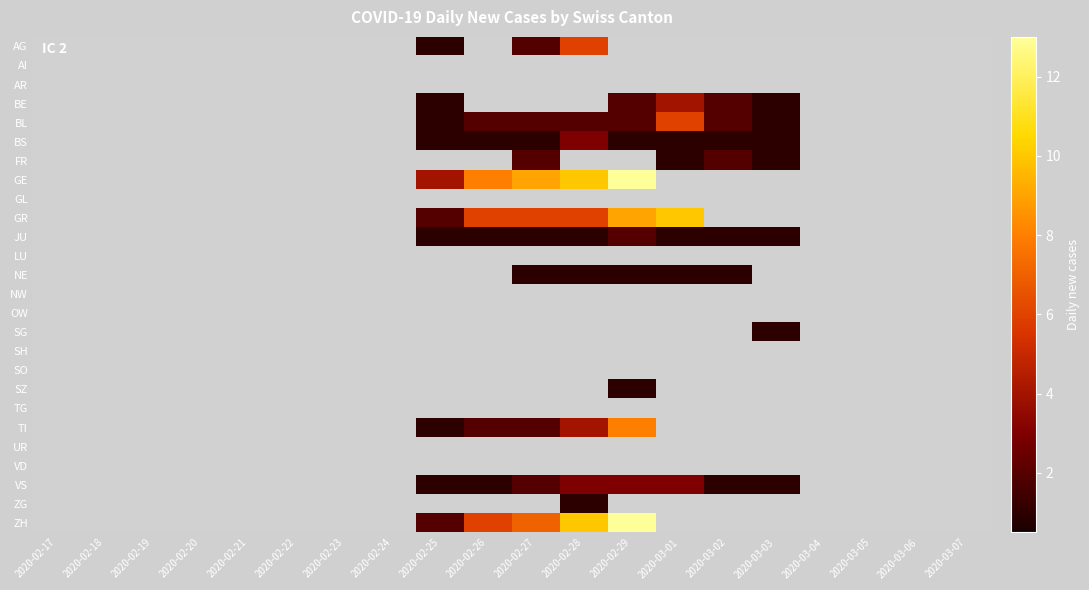

Which series has the largest total across all categories?

GE